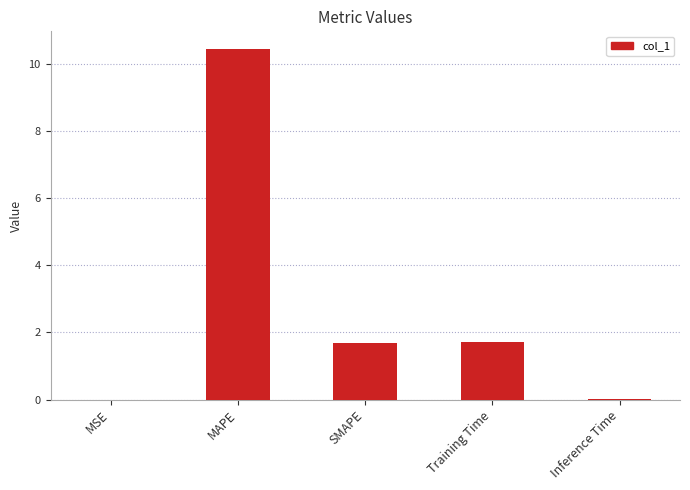

The value at MAPE is 10.5. True or false?

True